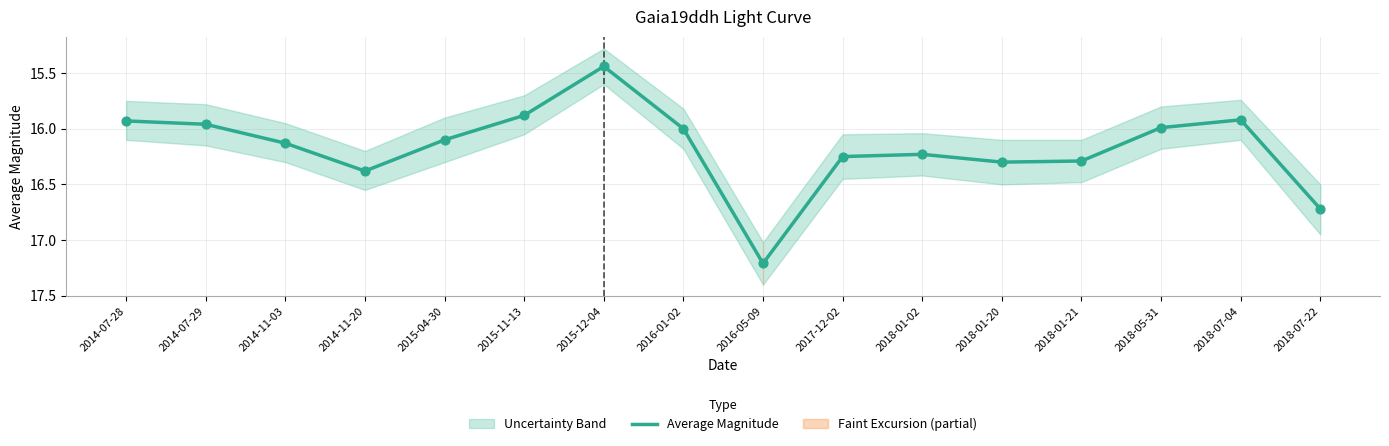

What is the ratio of the value at 2014-07-28 to the value at 2016-01-02?

1.0